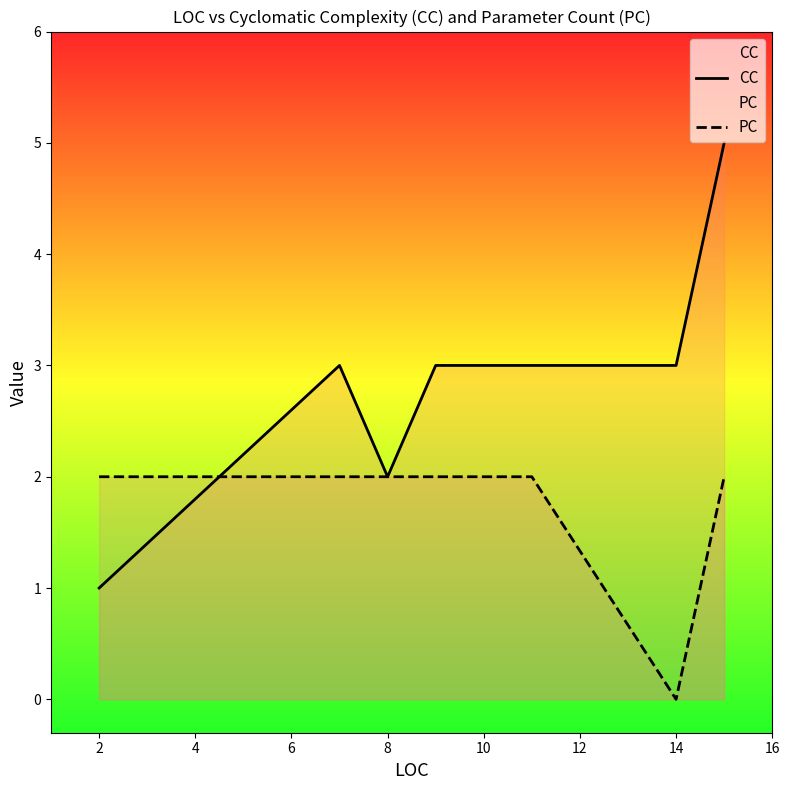

Which series changed the most between 6 and 10?

CC